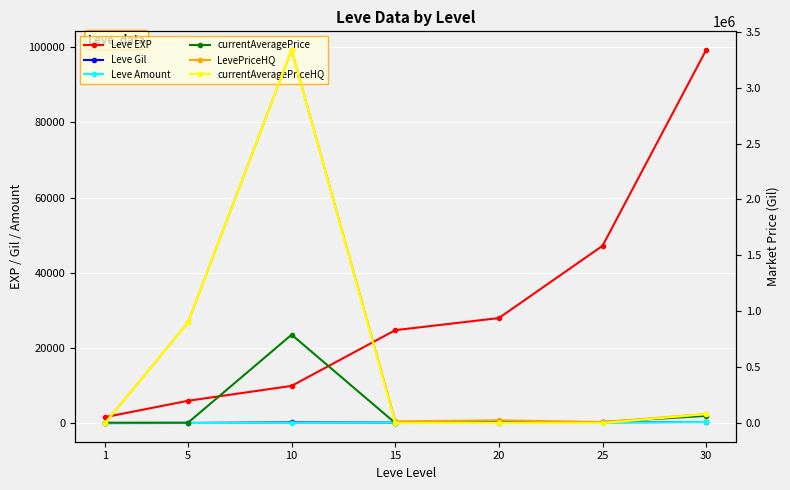

What is the total value across all series at 25?

65767